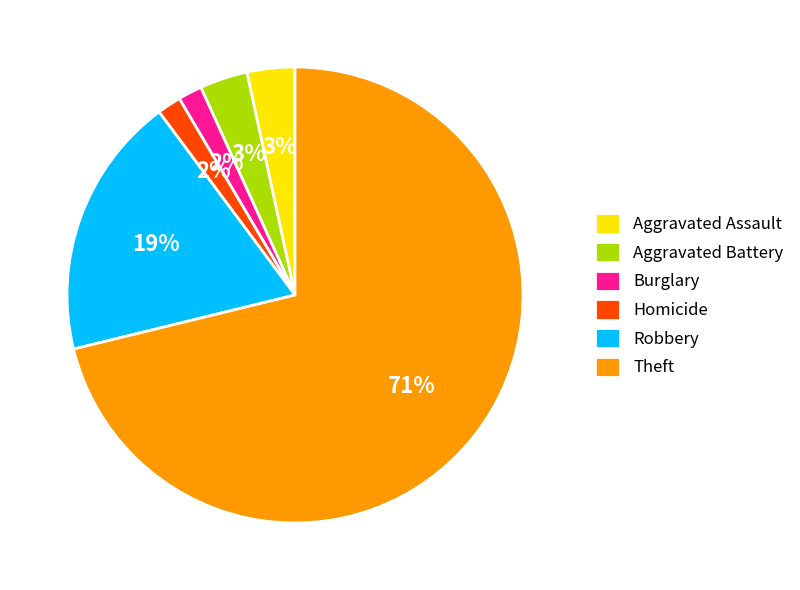

The Aggravated Battery slice represents 3% of the pie. True or false?

True